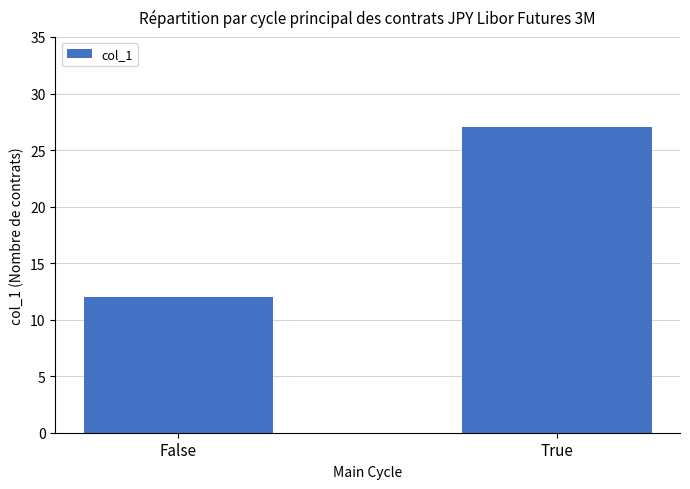

What is the average value?

20